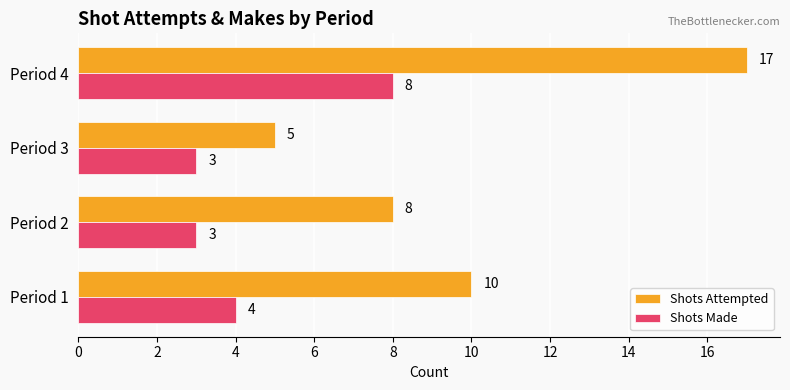

What is the total value across all series at Period 2?

11